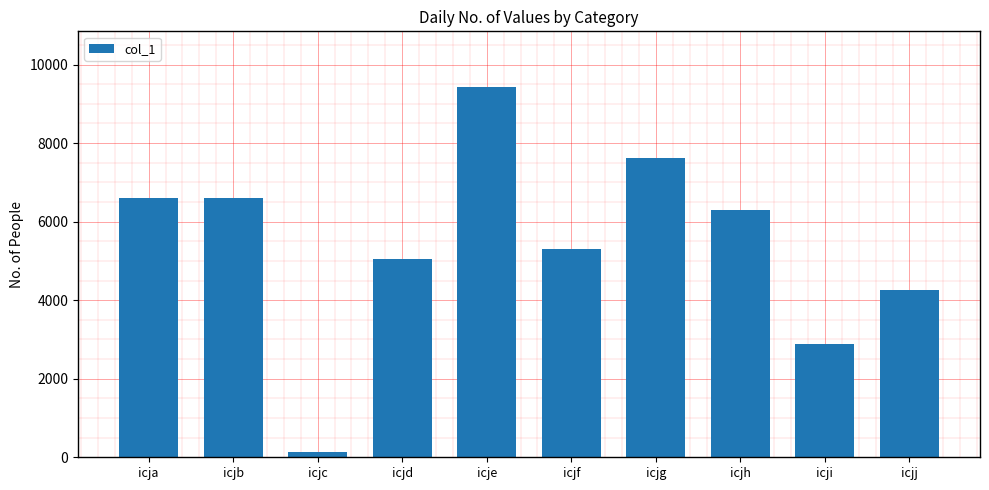

At which label is the value closest to 4786?

icjd